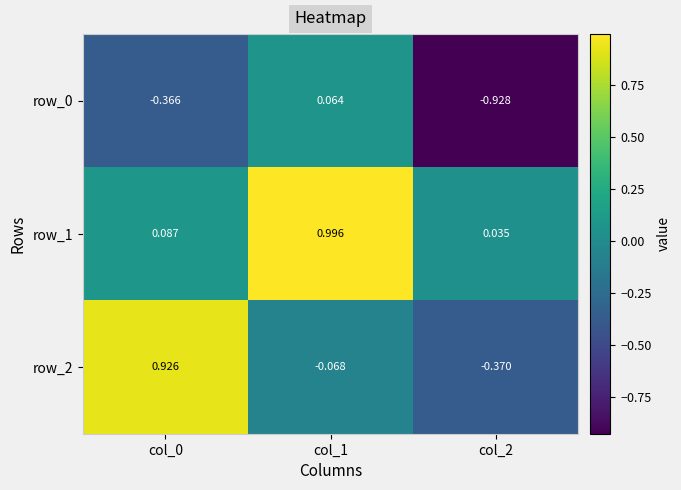

The value of row_1 at col_0 is 0.1. True or false?

True